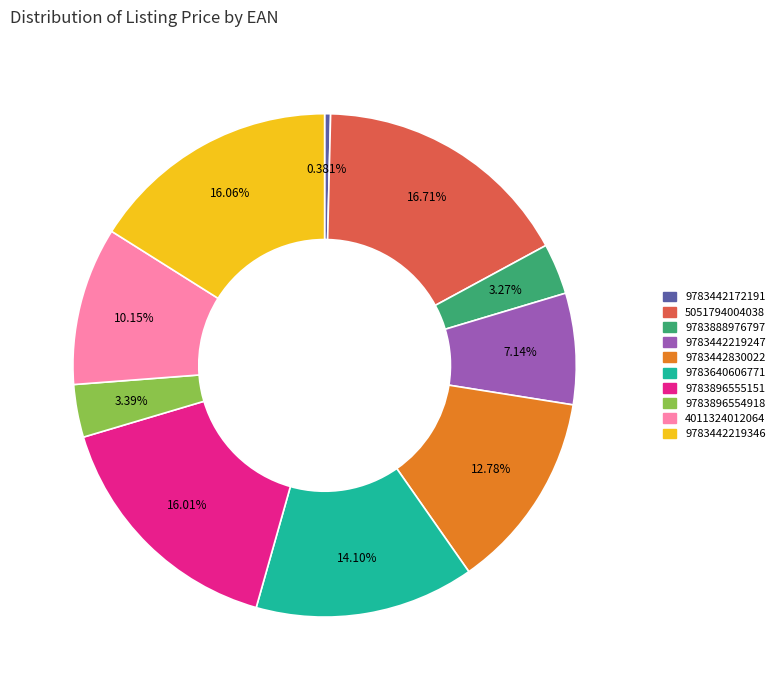

Count the number of slices in the pie.

10